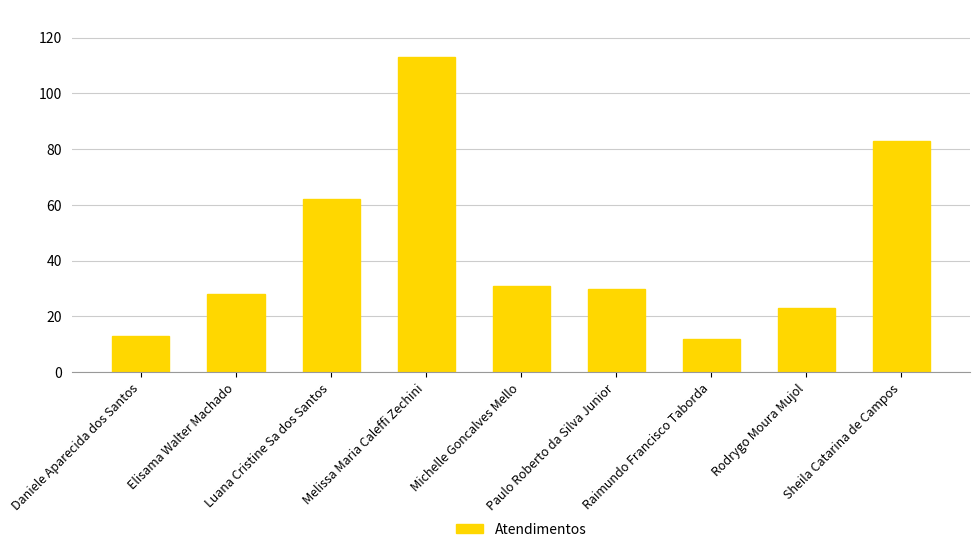

Approximately how many times larger is the value at Daniele Aparecida dos Santos compared to Elisama Walter Machado?

0.5